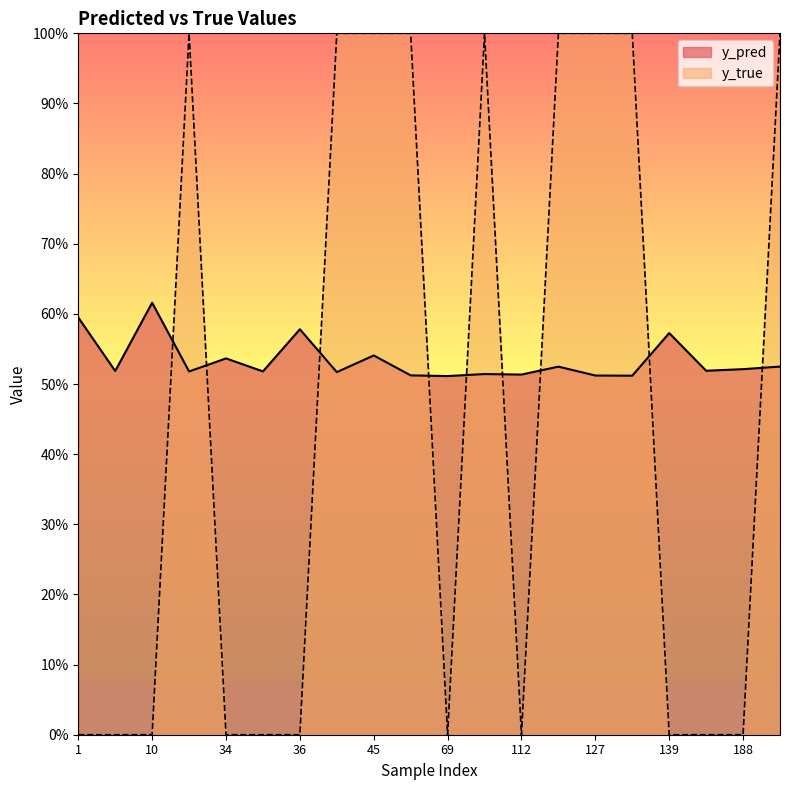

What is the value of the y_pred point at the 12th from the left?

0.5